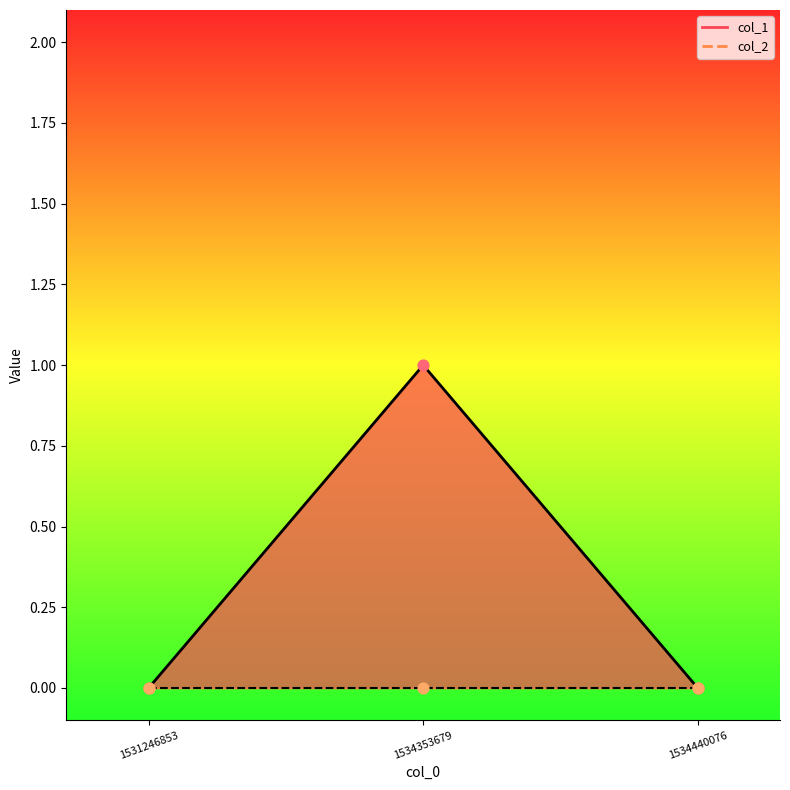

What is the change in value from 1531246853 to 1534353679?

+1